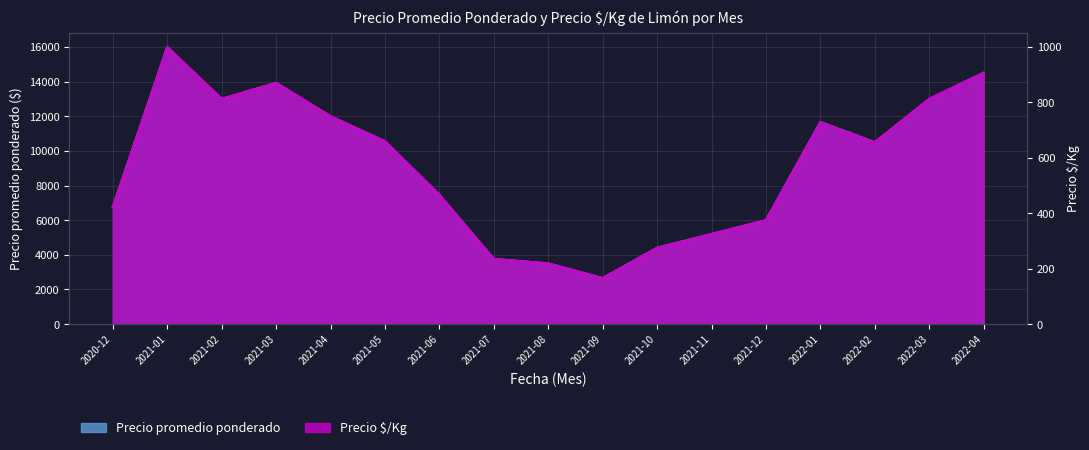

Where does the Precio $/Kg series first go above 656?

2021-01